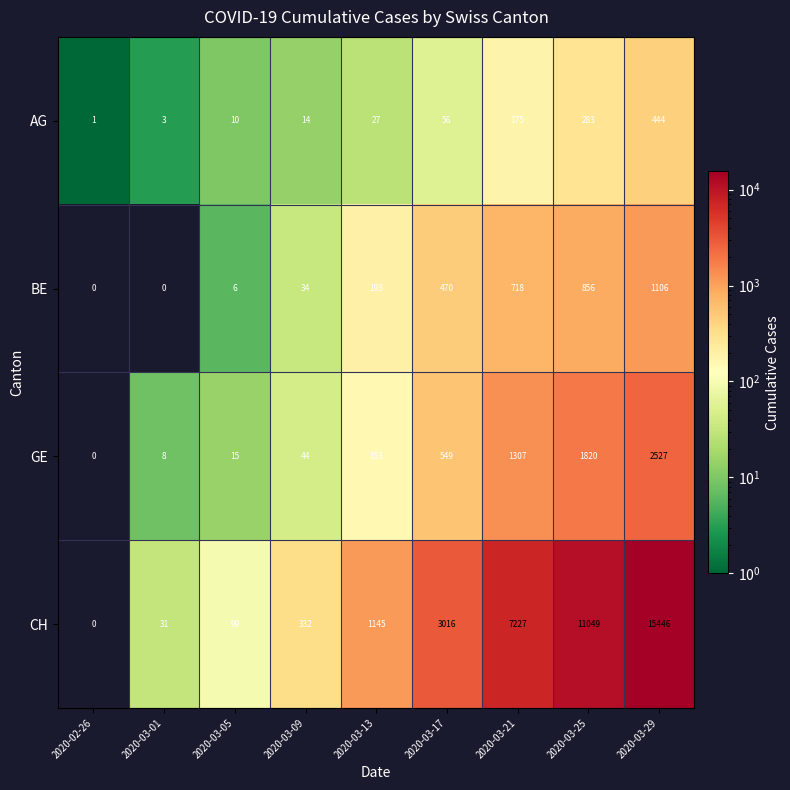

Which series has the largest total across all categories?

CH